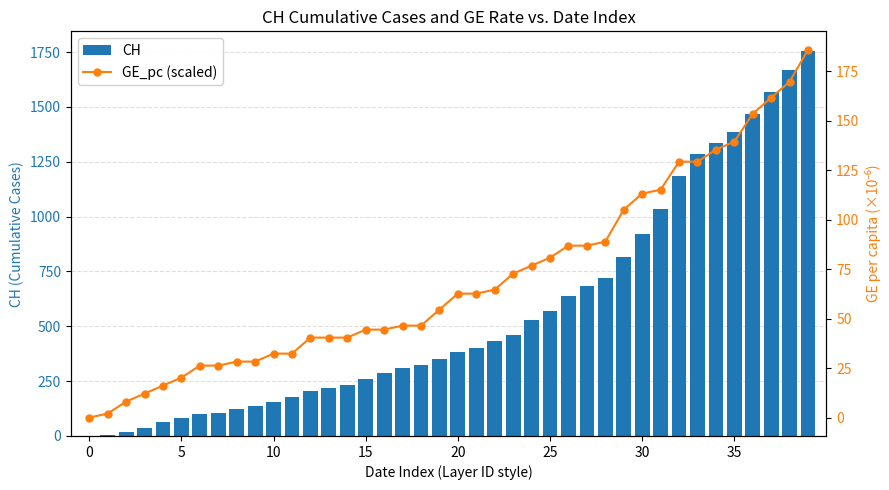

What is the sum of all CH values?

22437